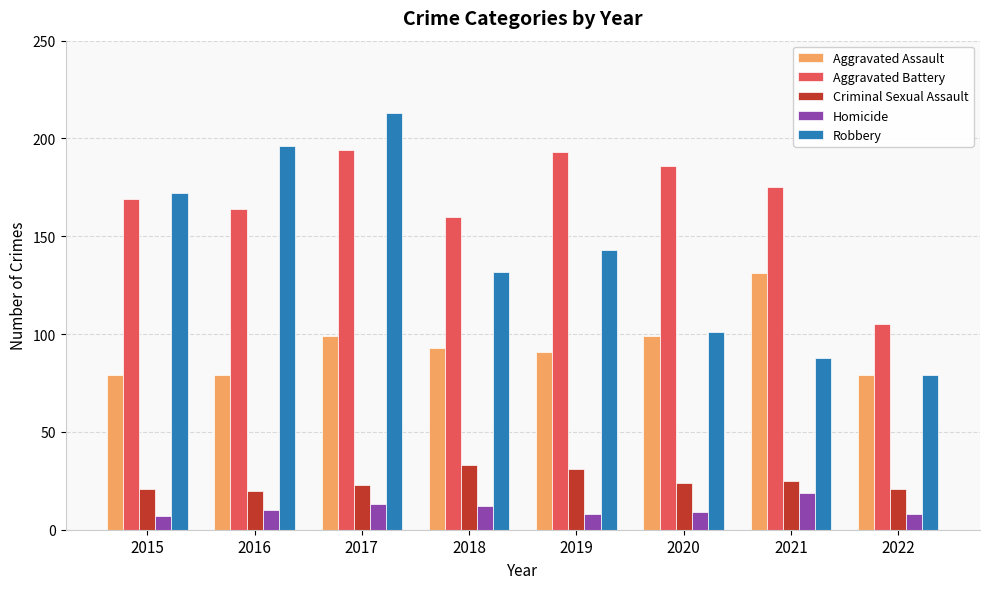

What is the value of the Homicide bar at the 6th from the left?

9